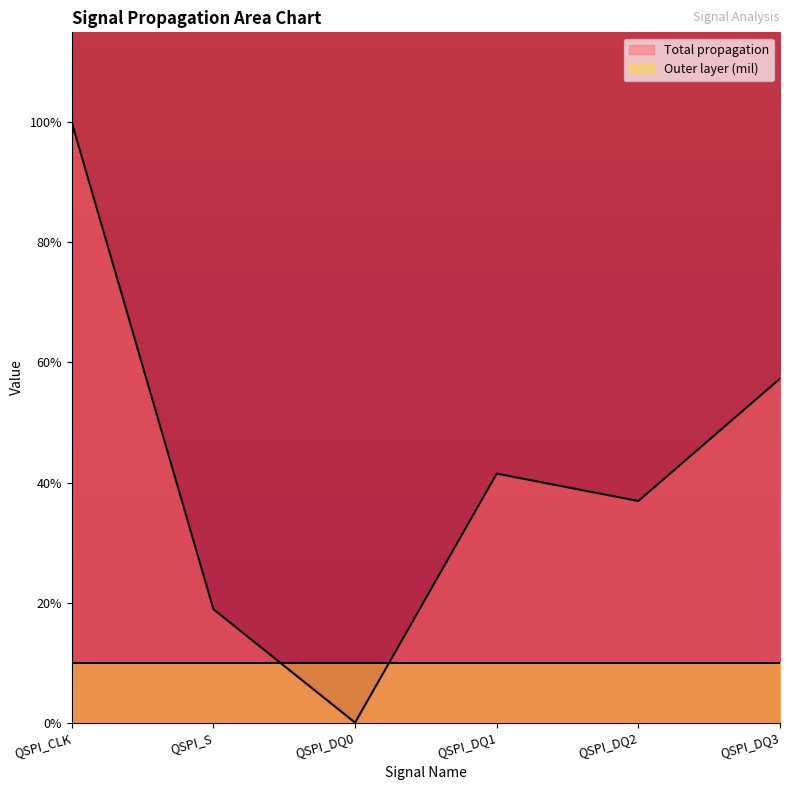

List the labels in order of value, smallest first.

QSPI_DQ0, QSPI_S, QSPI_DQ2, QSPI_DQ1, QSPI_DQ3, QSPI_CLK